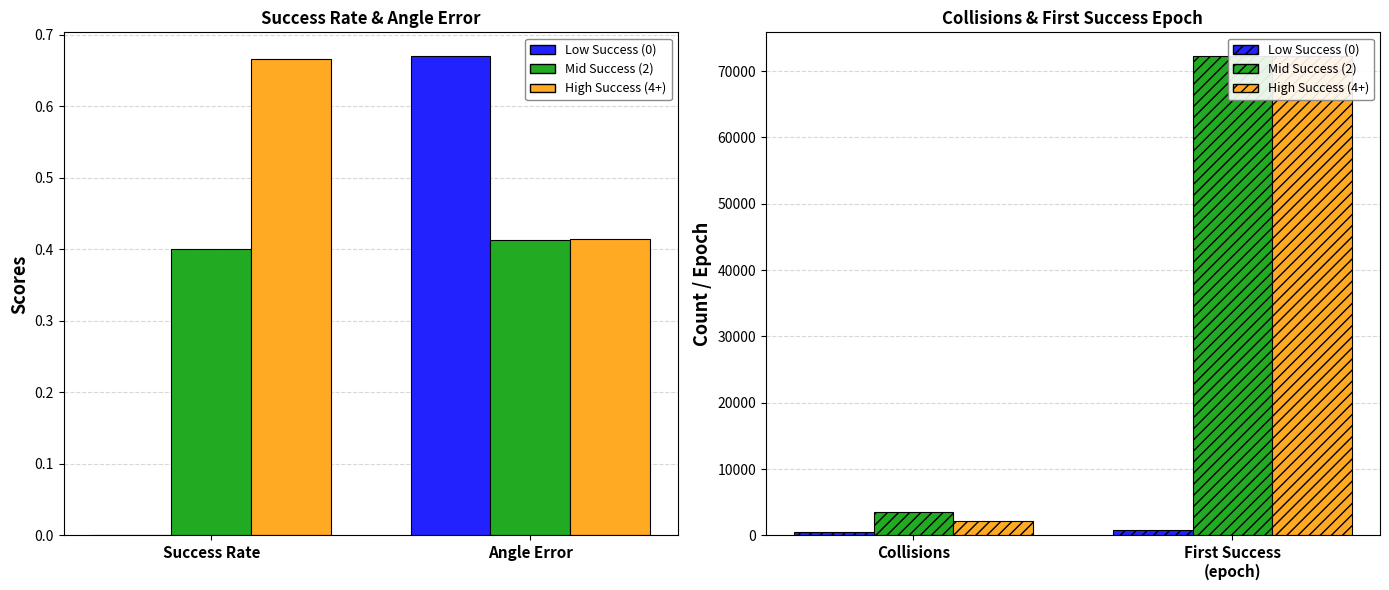

Which series has the widest spread of values?

High Success (4+)